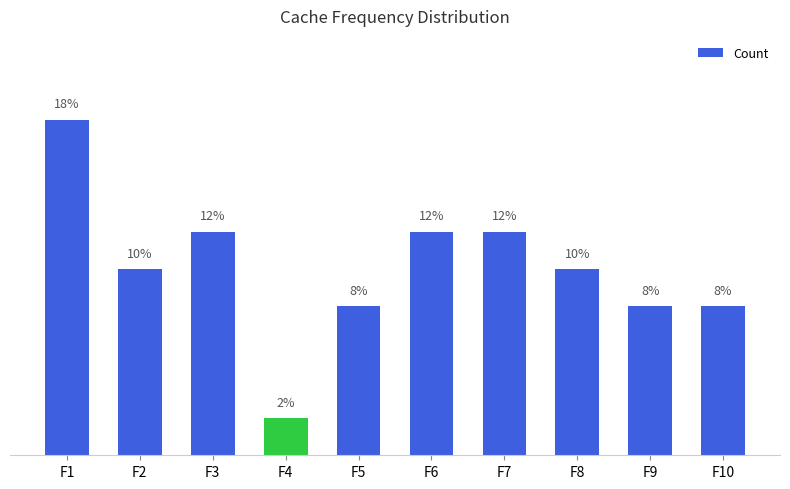

At which label does the data first exceed 10?

F1